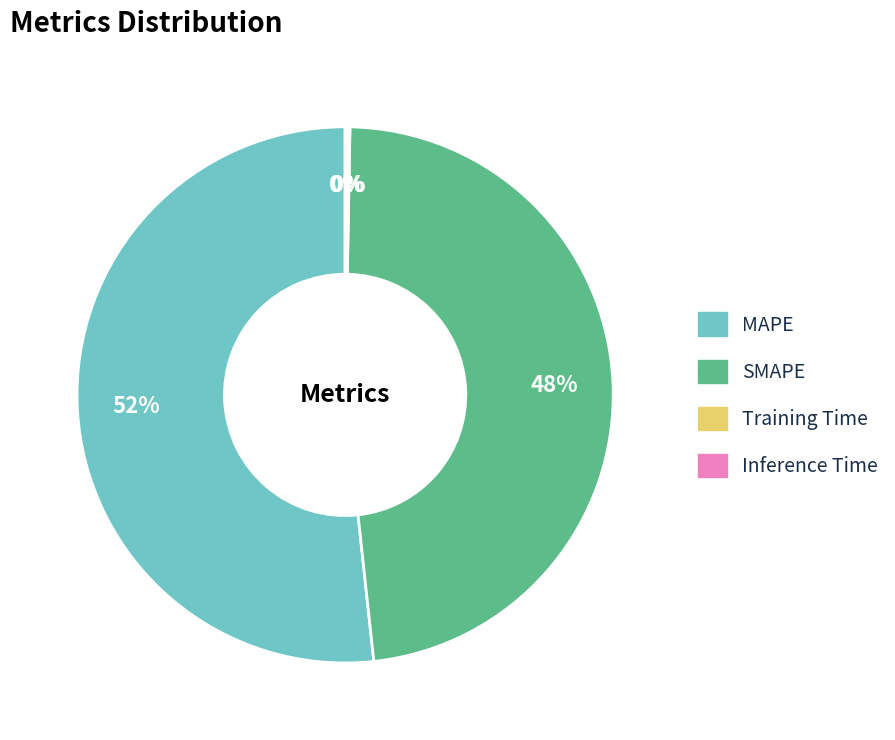

The SMAPE slice represents 55% of the pie. True or false?

False